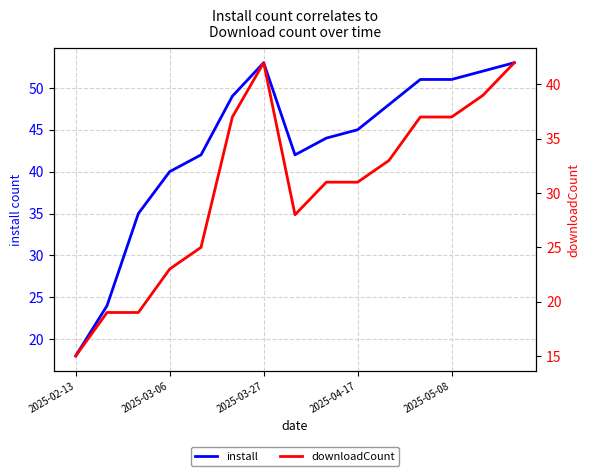

Which category has the lowest value in the install series?

2025-02-13